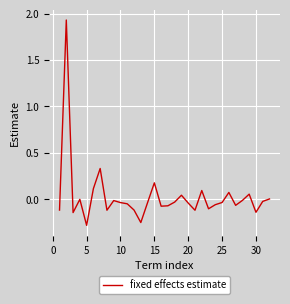

Does the chart display data point markers on the line(s)?

No